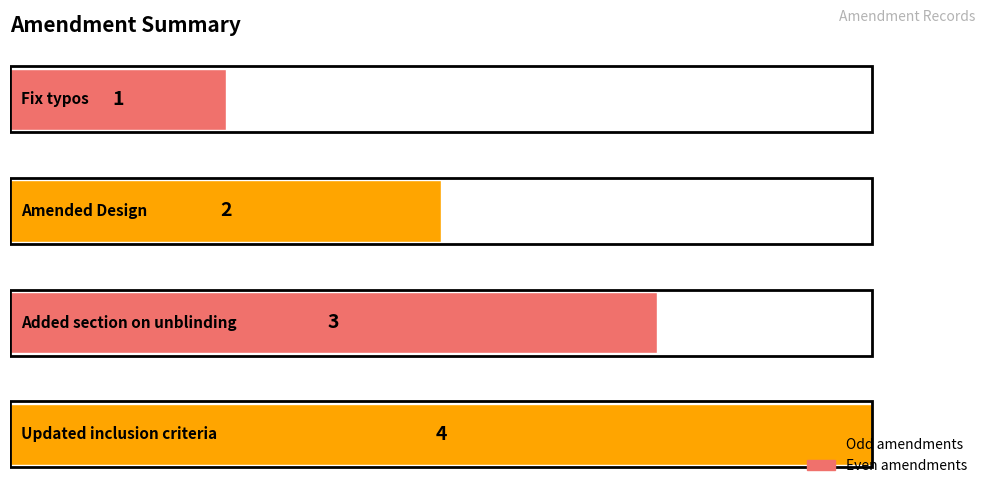

What is the sum of all values?

10